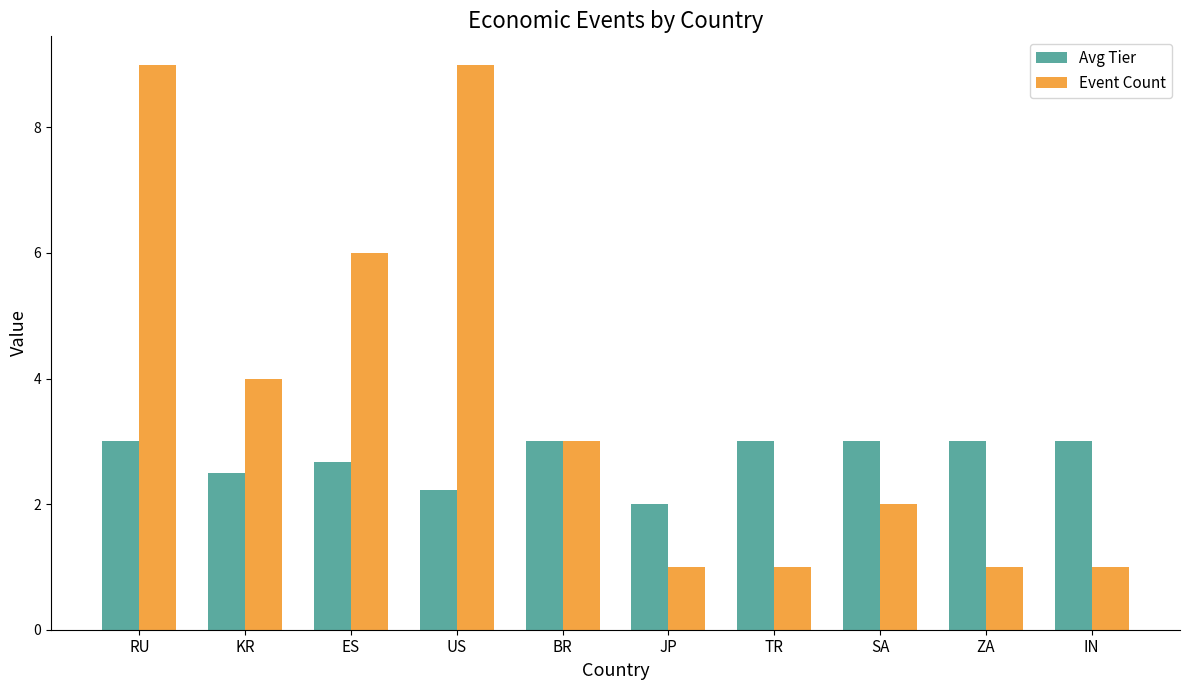

How many categories are shown in the chart?

10